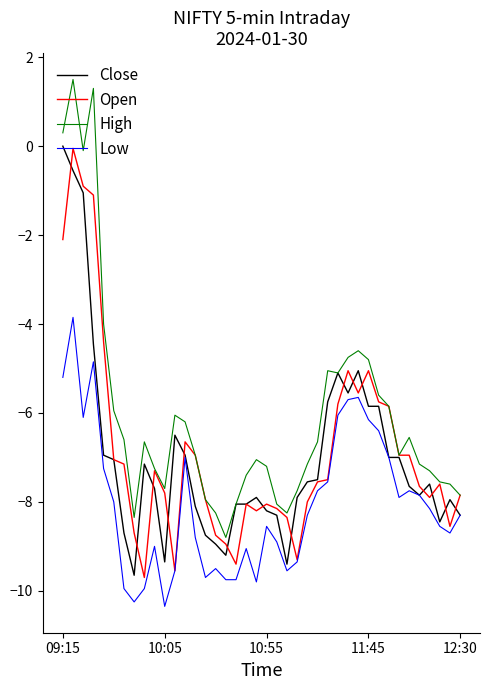

Which series has the largest total across all categories?

High